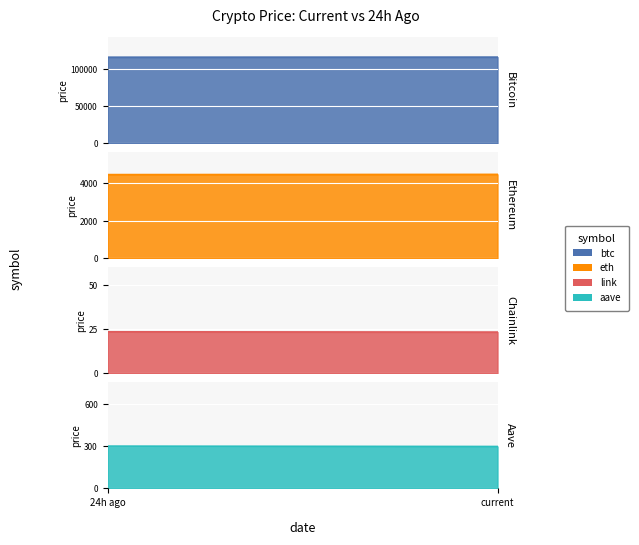

The link series shows 15.6 at price. True or false?

False